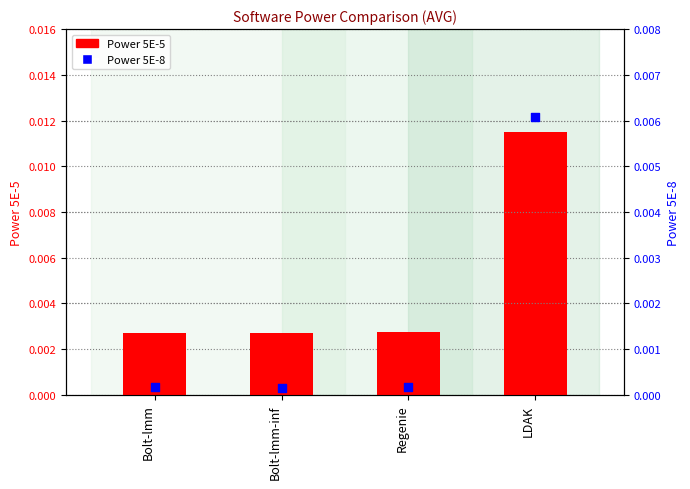

What are all the series names shown in the legend?

Power 5E-5, Power 5E-8